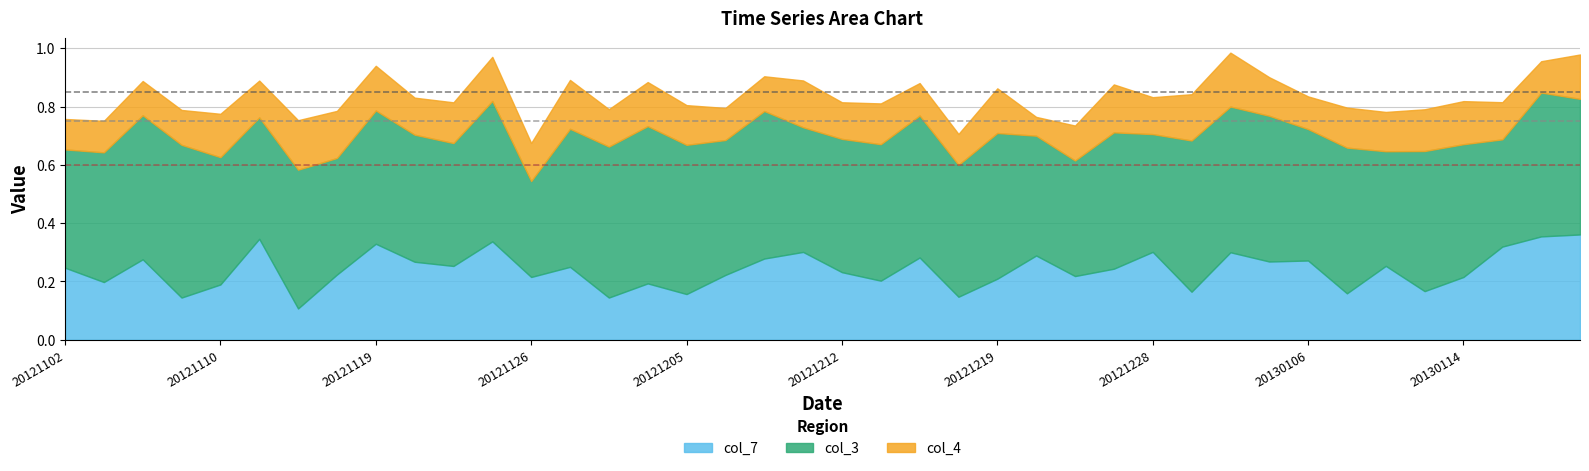

What is the total value across all series at 20121102?

0.8